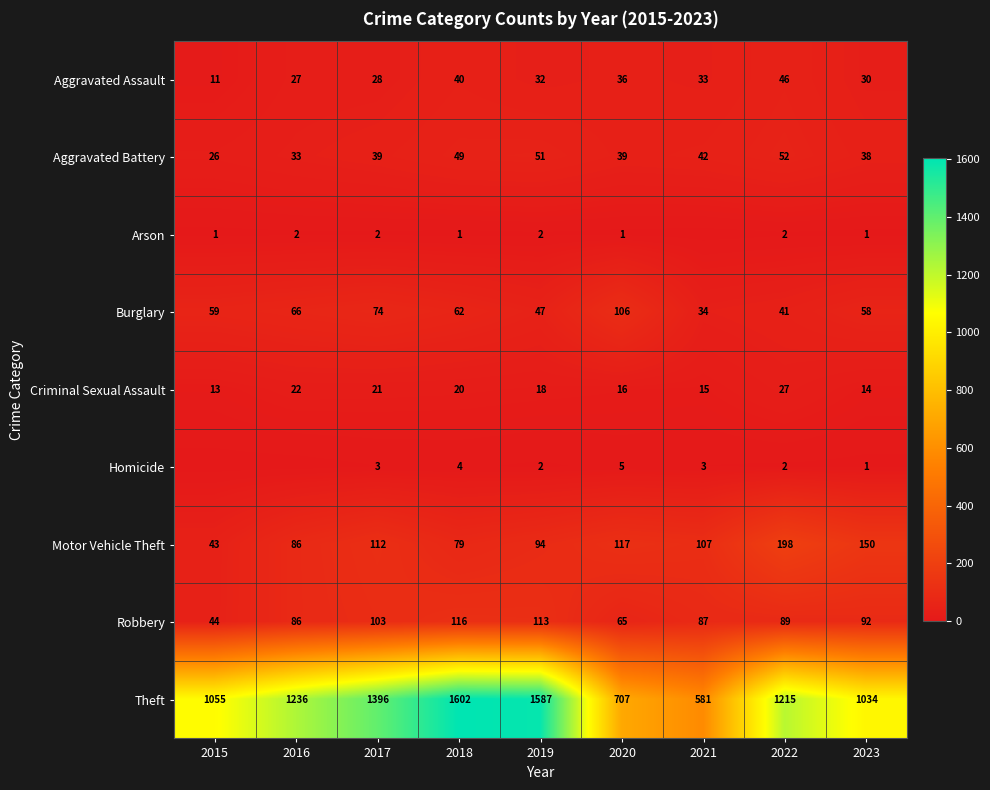

Which label corresponds to the largest value in the chart?

2018